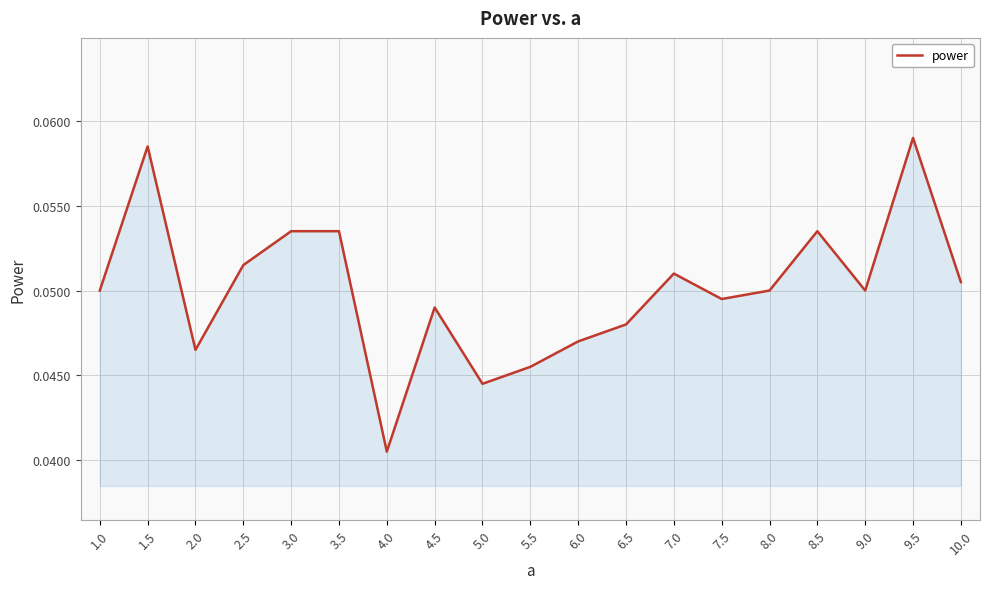

Does the chart display data point markers on the line(s)?

No